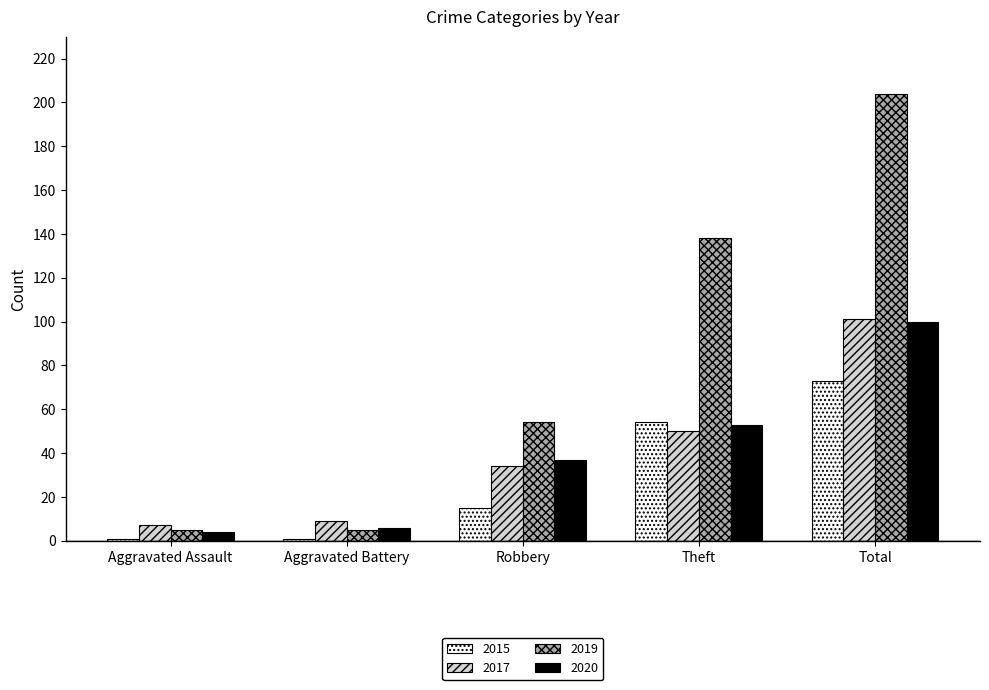

Reading left to right, extract all data points from this chart.

2015: Aggravated Assault=1	Aggravated Battery=1	Robbery=15	Theft=54	Total=73
2017: Aggravated Assault=7	Aggravated Battery=9	Robbery=34	Theft=50	Total=101
2019: Aggravated Assault=5	Aggravated Battery=5	Robbery=54	Theft=138	Total=204
2020: Aggravated Assault=4	Aggravated Battery=6	Robbery=37	Theft=53	Total=100